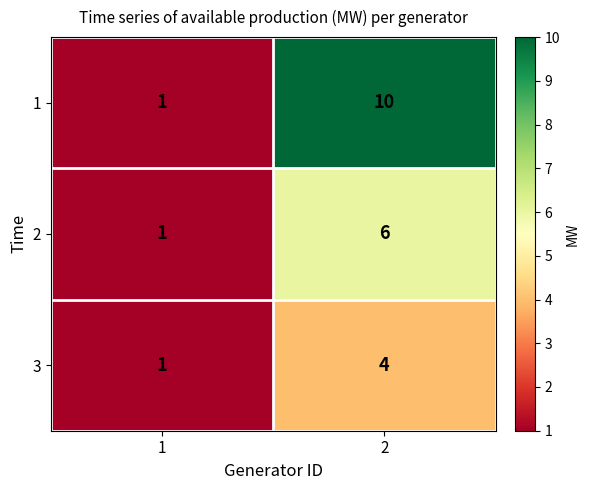

At which category is the sum across all series the highest?

2